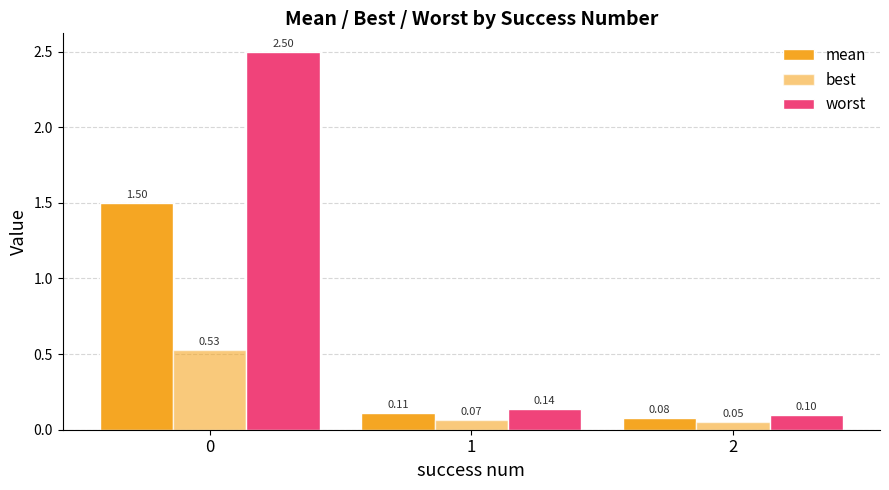

How many bars are there in total?

9